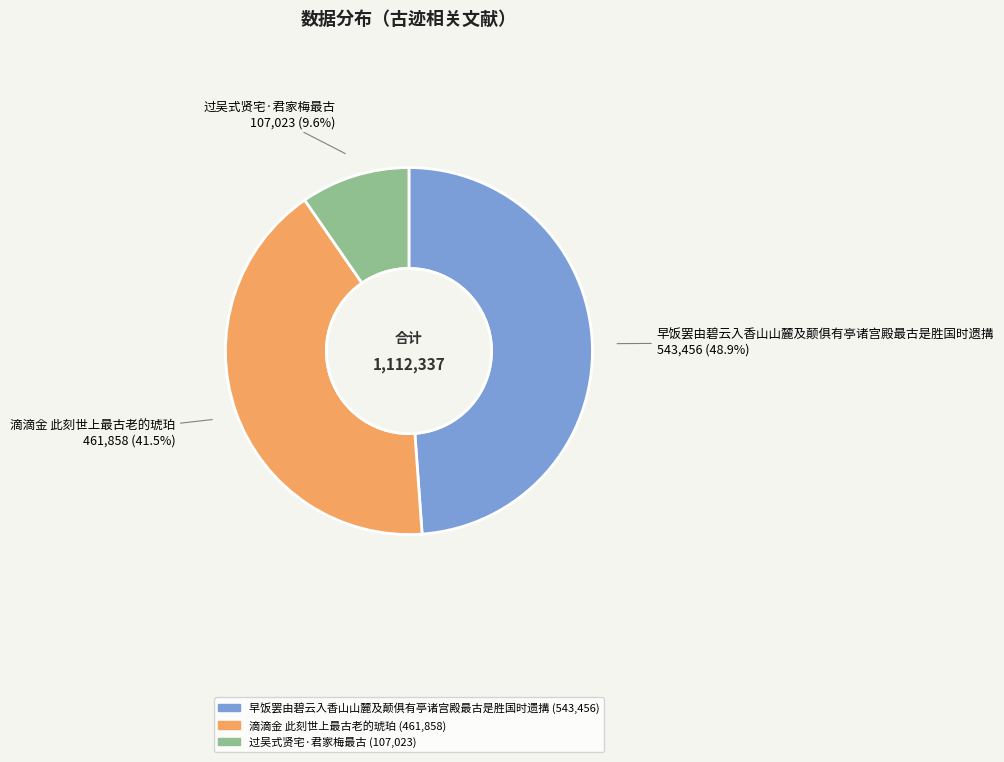

Count the number of slices in the pie.

3